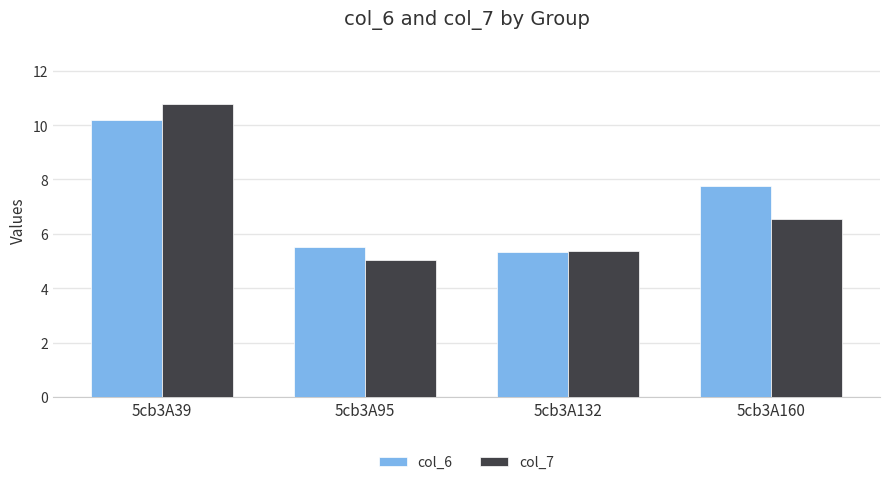

Does the chart contain any negative values?

No